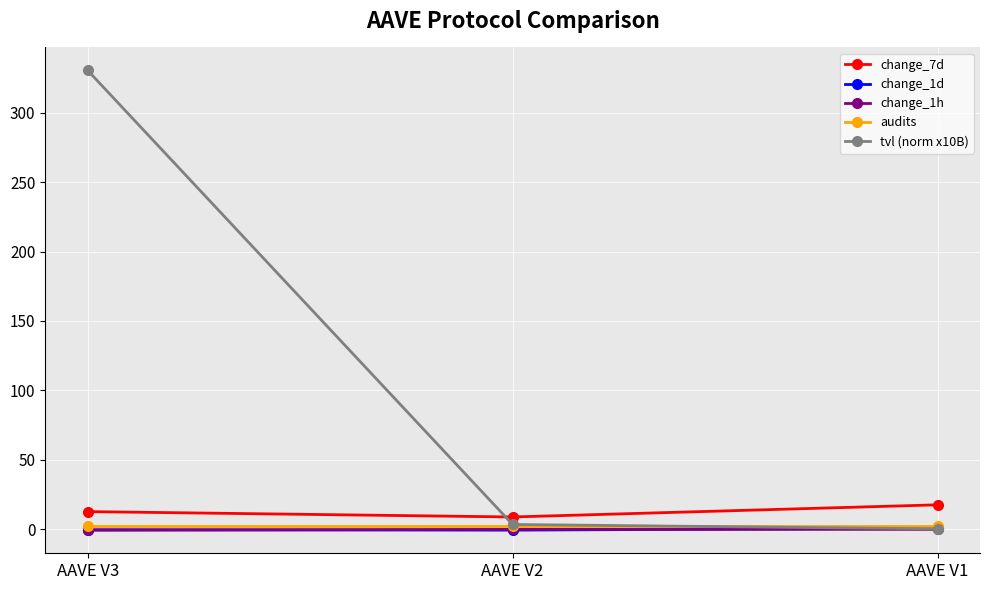

What are all the series names shown in the legend?

change_7d, change_1d, change_1h, audits, tvl (norm x10B)